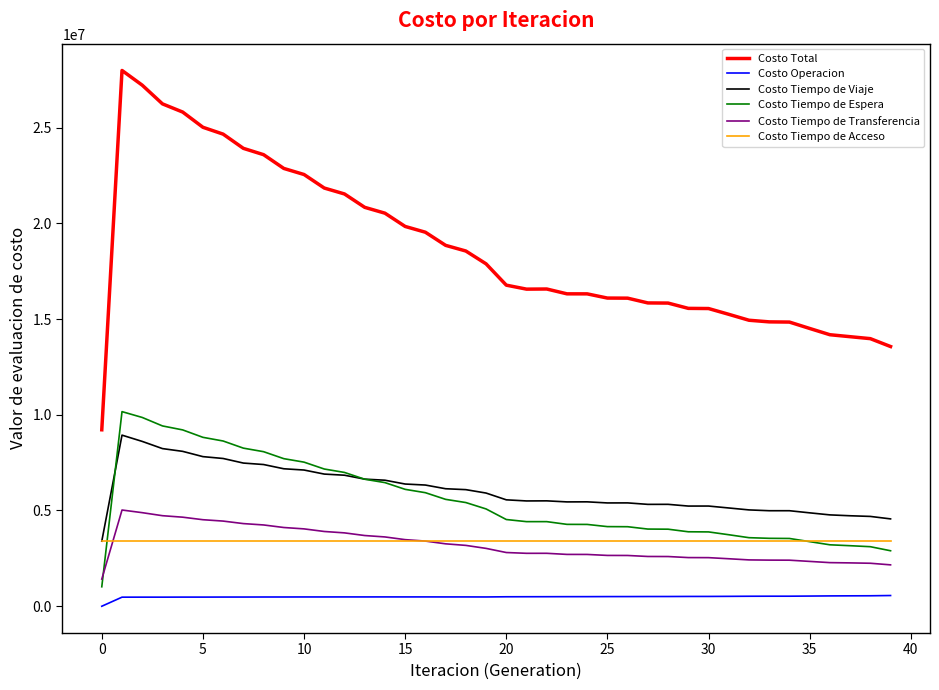

Which series has the largest range (max minus min)?

Costo Total